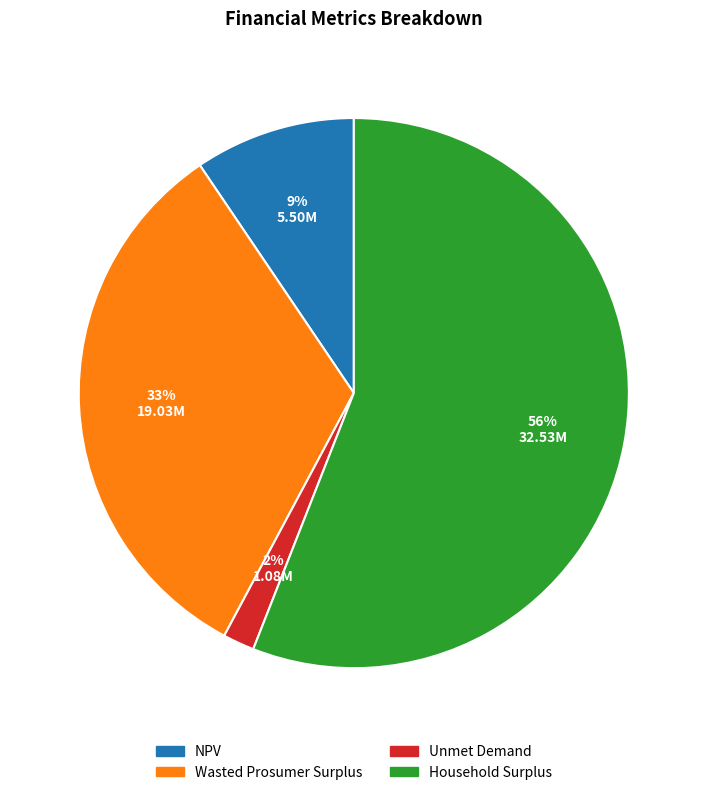

To the nearest percent, what is the difference between the largest and smallest slice percentages?

54%